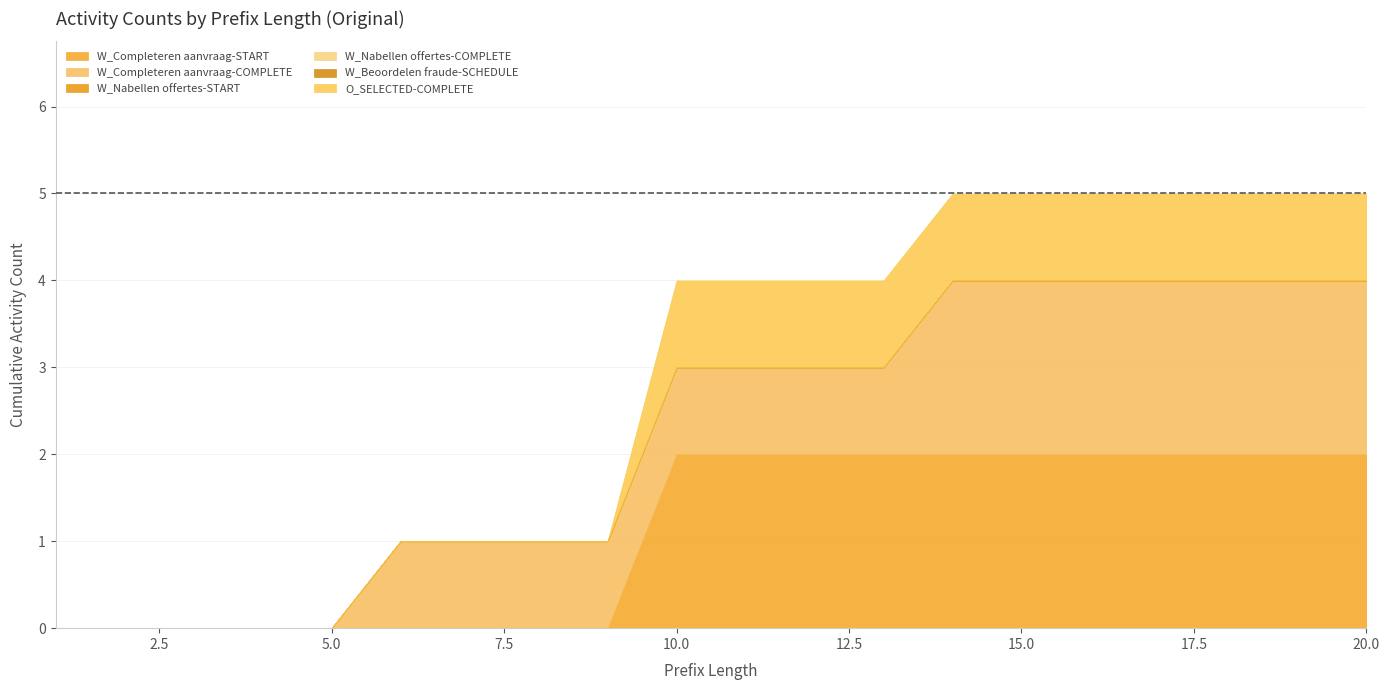

At 12, list the series in order from smallest to largest.

W_Nabellen offertes-START, W_Nabellen offertes-COMPLETE, W_Beoordelen fraude-SCHEDULE, W_Completeren aanvraag-COMPLETE, O_SELECTED-COMPLETE, W_Completeren aanvraag-START